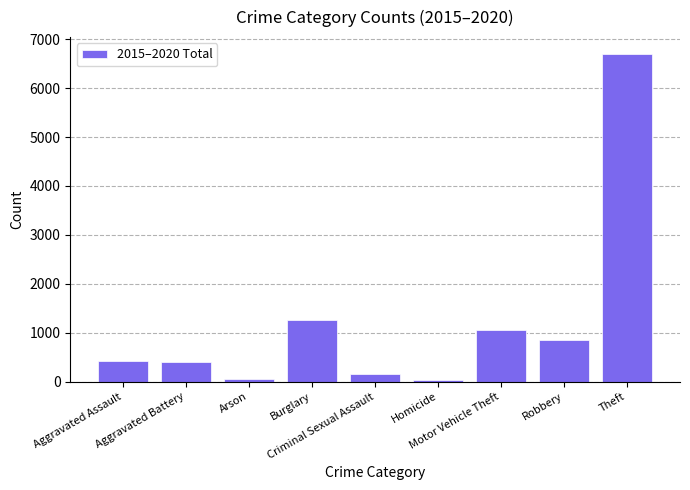

What is the difference between the second highest and second lowest values?

1217